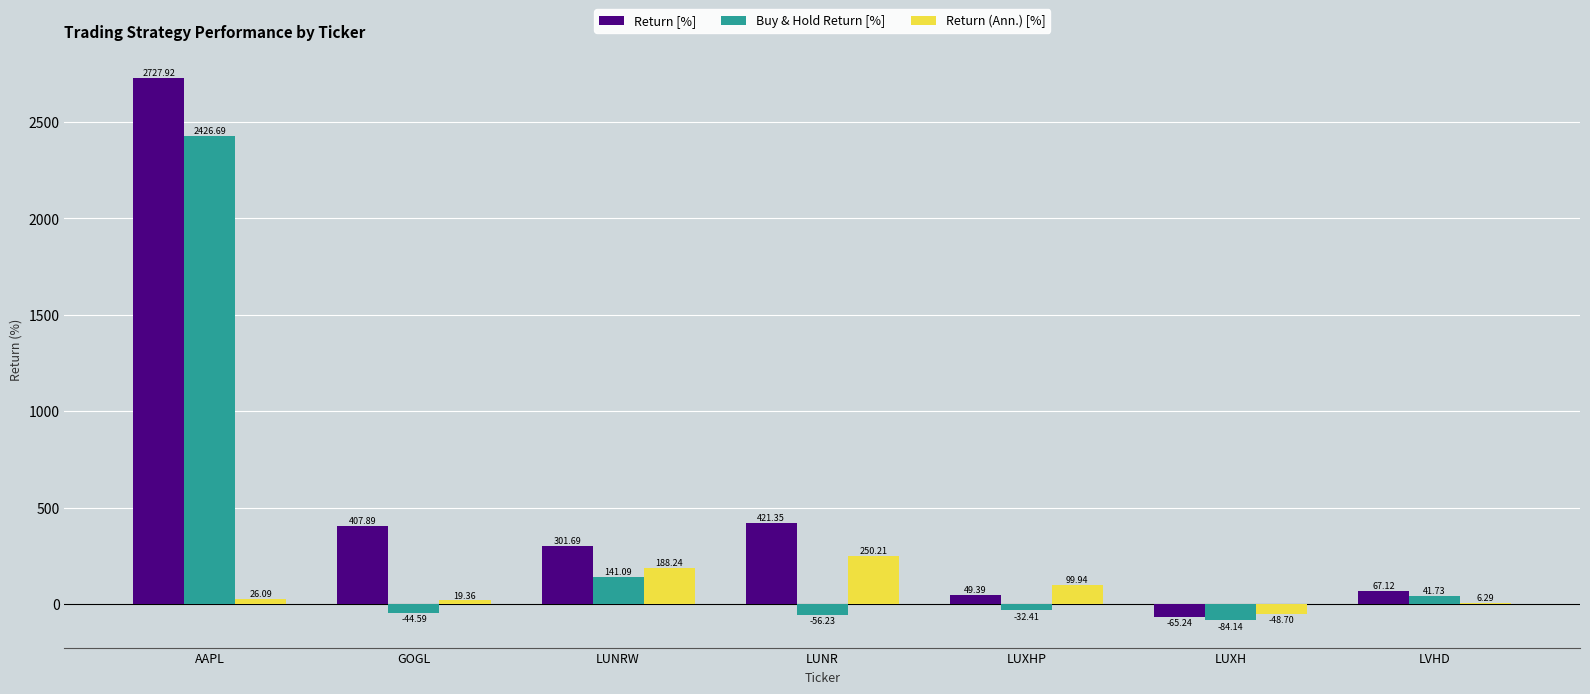

What is the sum of all Buy & Hold Return [%] values?

2392.1